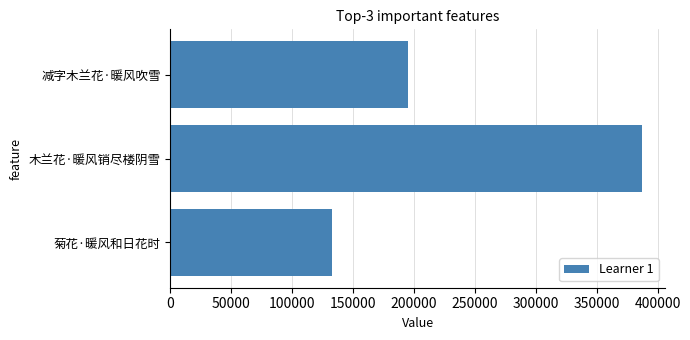

At which category does the chart reach its peak across all series?

木兰花·暖风销尽楼阴雪